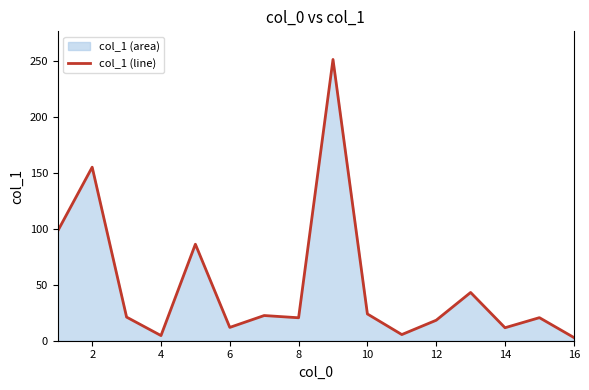

What is the difference between the maximum and minimum values?

248.3